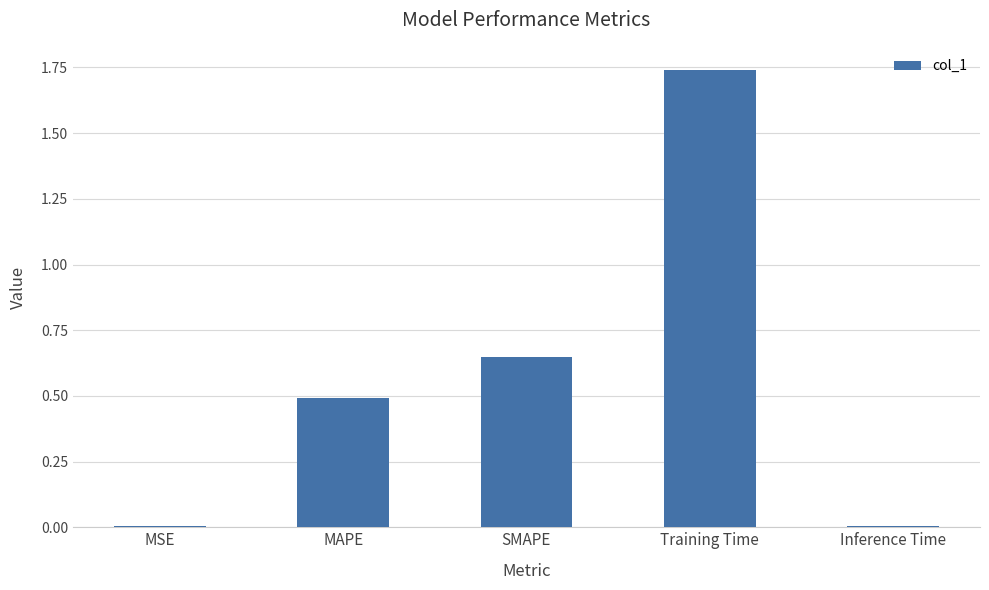

Are the bars grouped side by side (vs. stacked)?

No